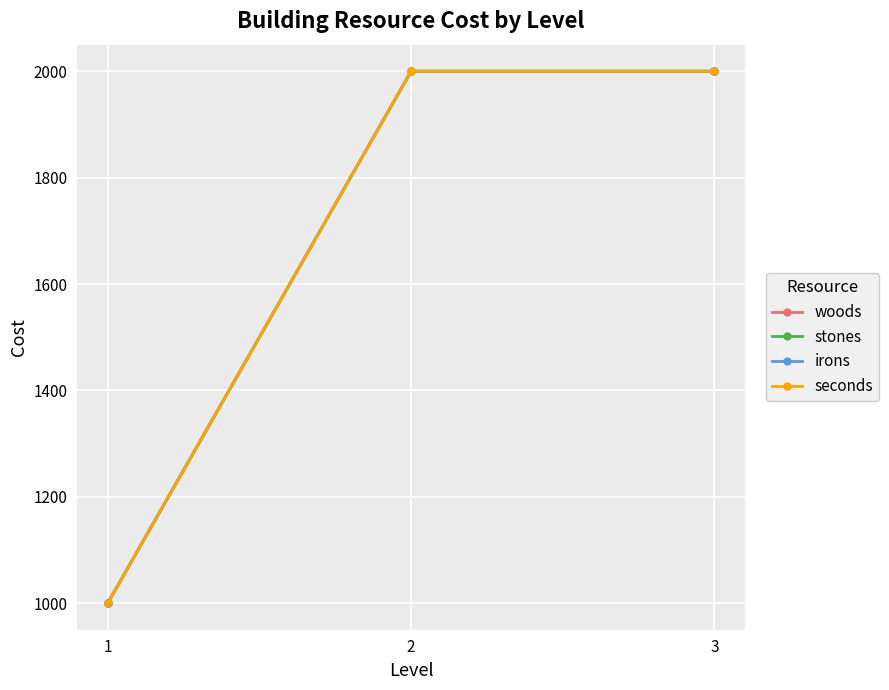

Reading left to right, extract all data points from this chart.

woods: 1=1000	2=2000	3=2000
stones: 1=1000	2=2000	3=2000
irons: 1=1000	2=2000	3=2000
seconds: 1=1000	2=2000	3=2000